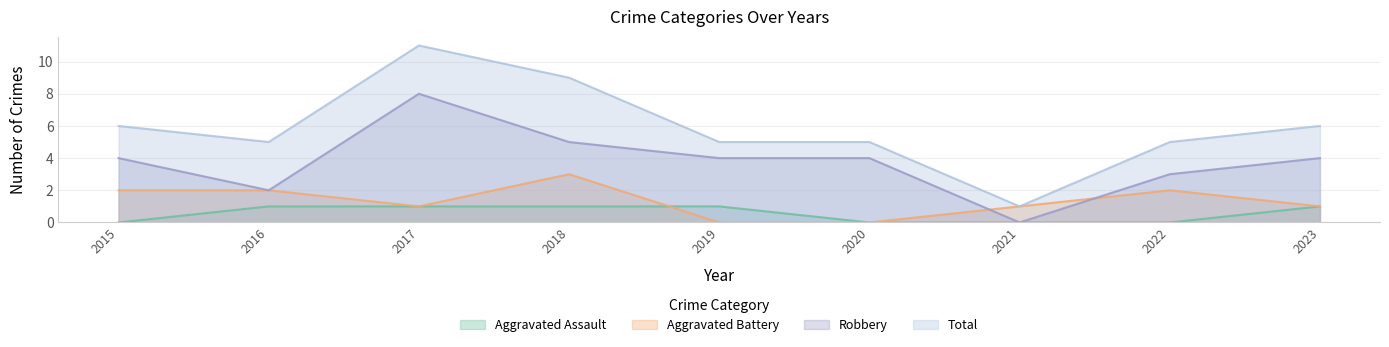

Reading left to right, transcribe all the data shown in this chart.

Aggravated Assault: 0	1	1	1	1	0	0	0	1
Aggravated Battery: 2	2	1	3	0	0	1	2	1
Robbery: 4	2	8	5	4	4	0	3	4
Total: 6	5	11	9	5	5	1	5	6